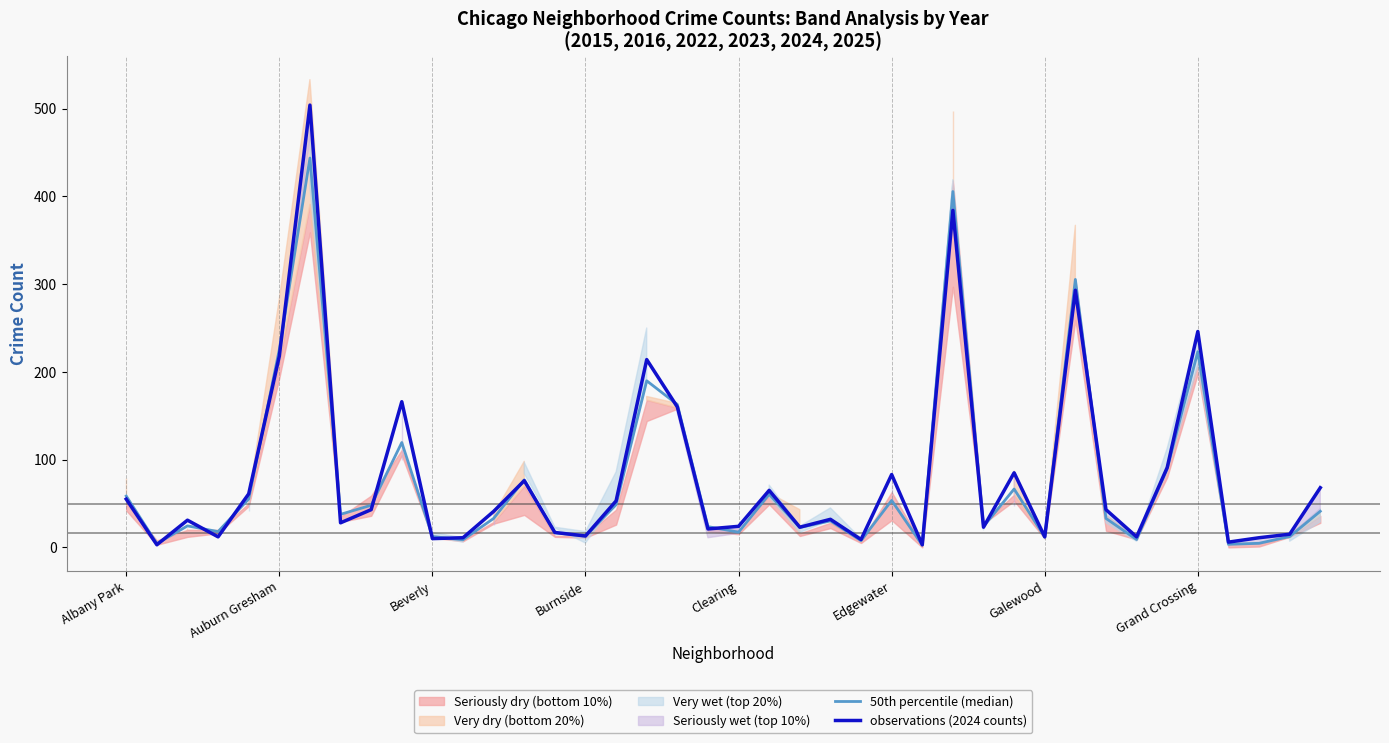

Where is observations (2024 counts) nearest to the value 253?

Grand Crossing